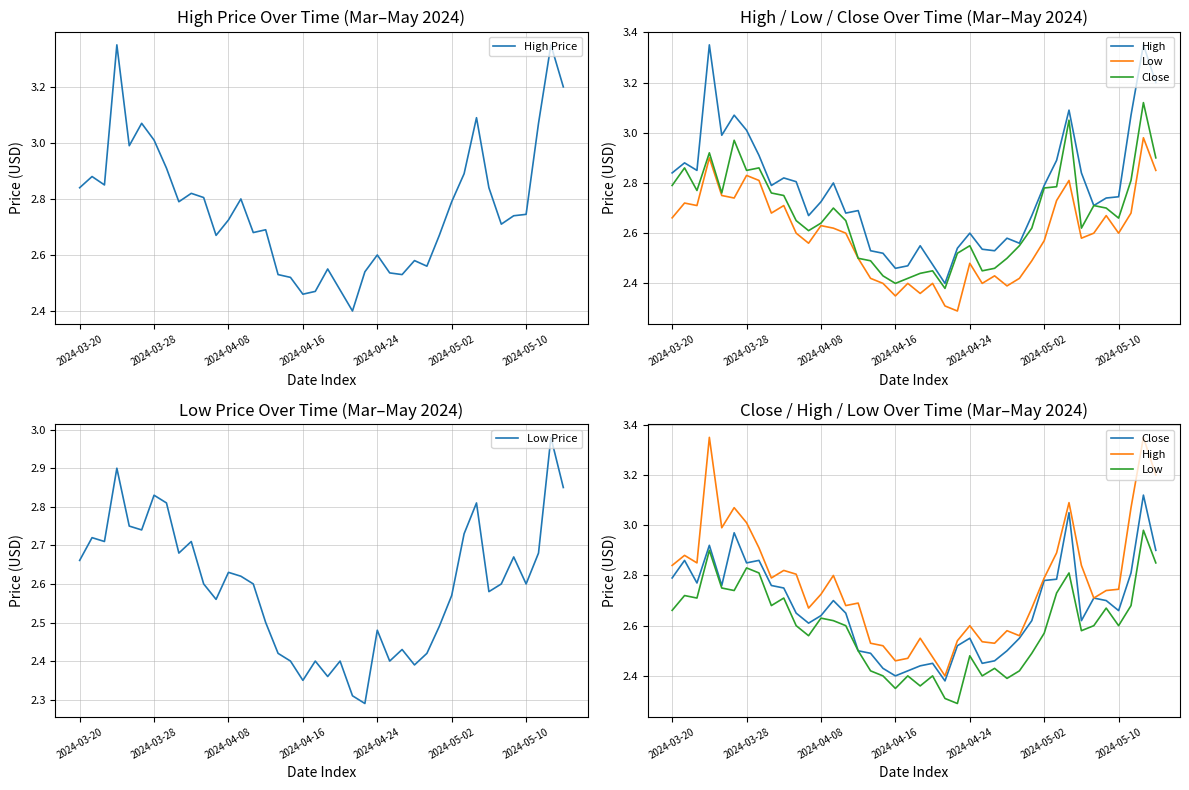

What is the lowest value of the High Price series?

2.4